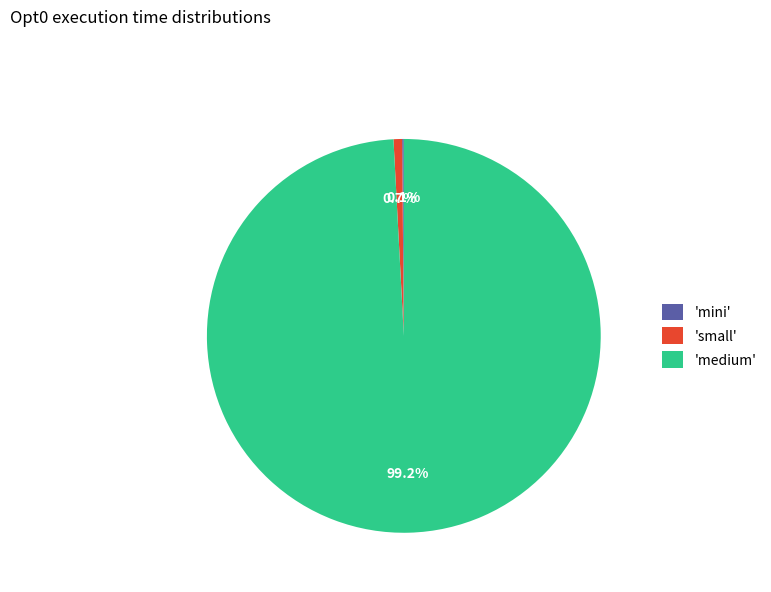

How much of the chart is everything except 'small'?

99.3%